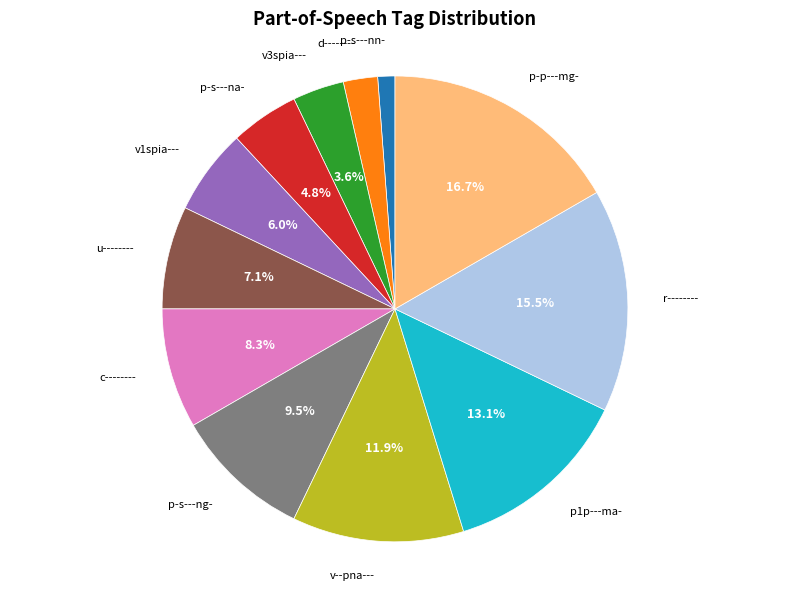

Which has a higher value, u-------- or v3spia---?

u--------